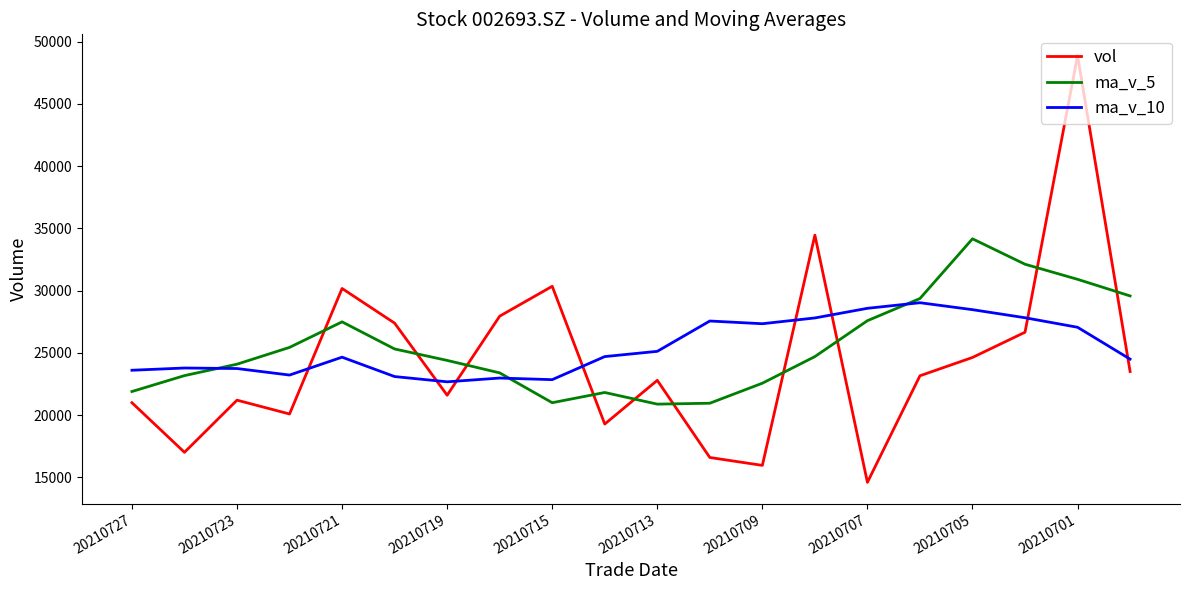

True or false: ma_v_5 has more than 0 interior local peaks.

True